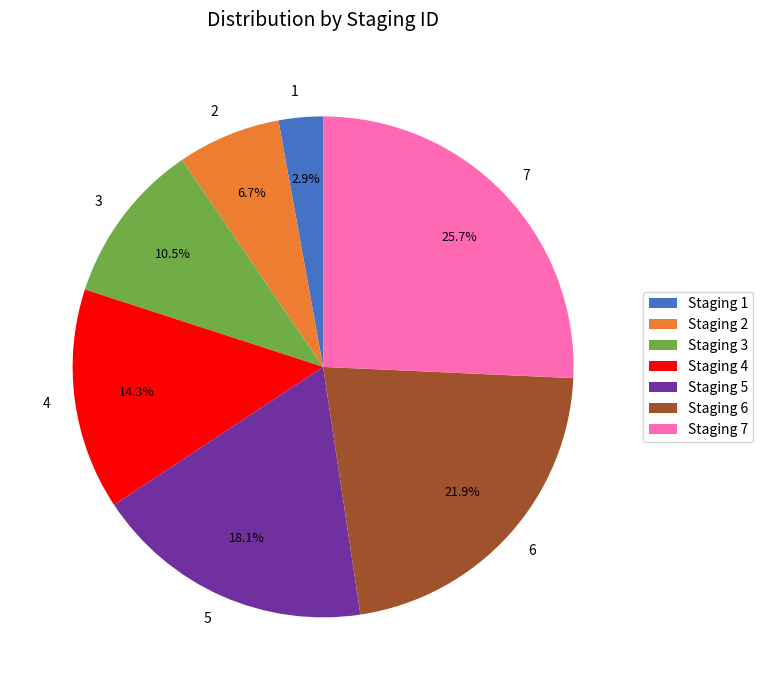

Approximately how many times larger is the value at 6 compared to 2?

3.3